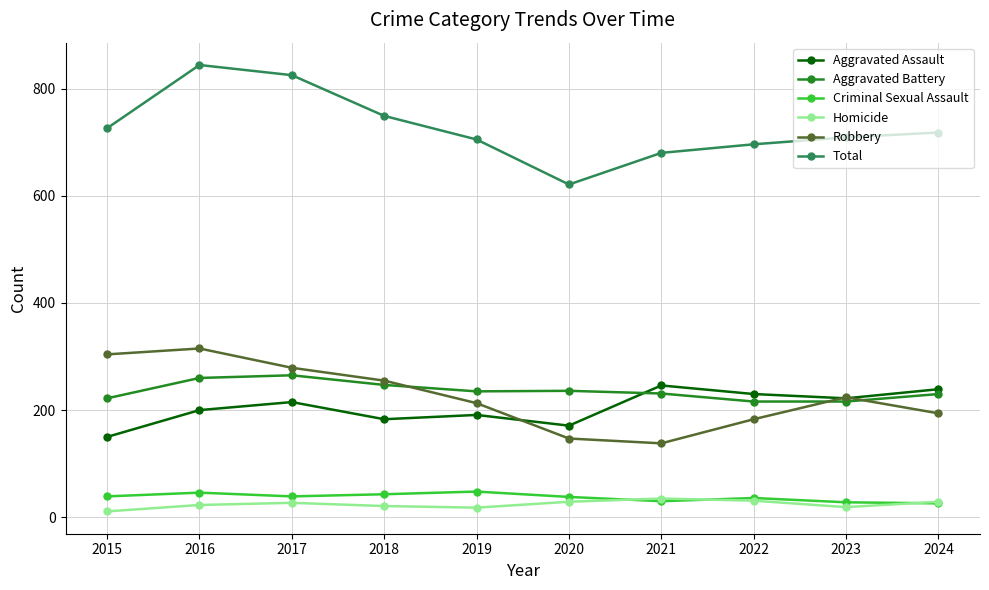

True or false: Aggravated Battery has more than 1 points higher than both neighbors.

True